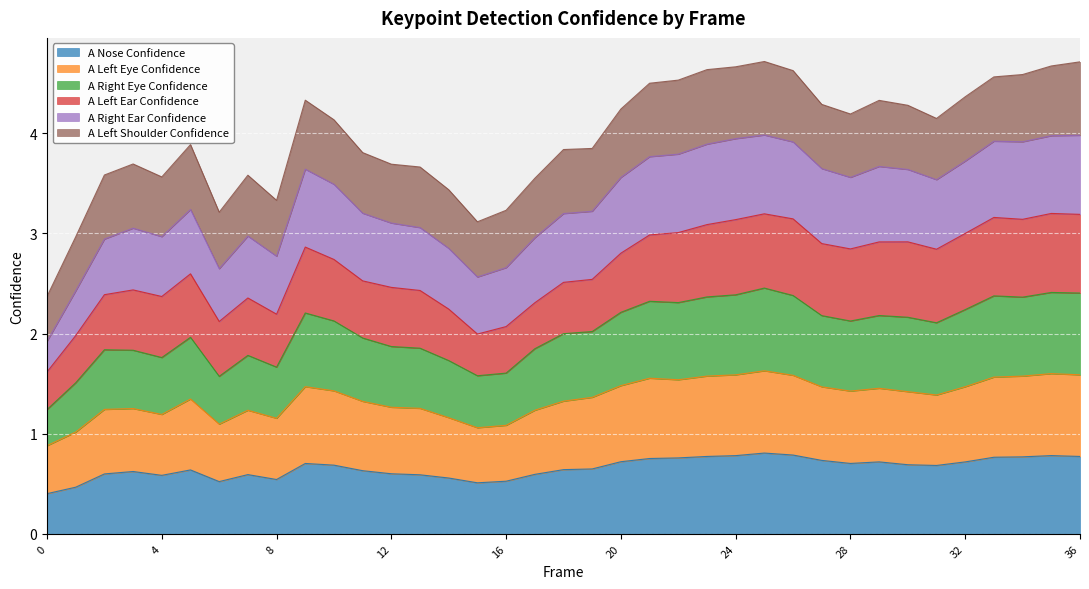

What is the smallest value displayed?

0.4